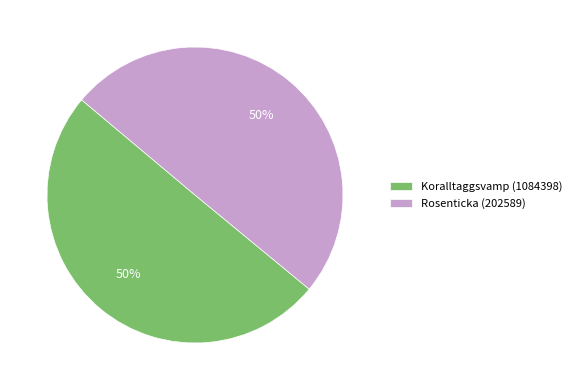

How many slices are in this pie chart?

2